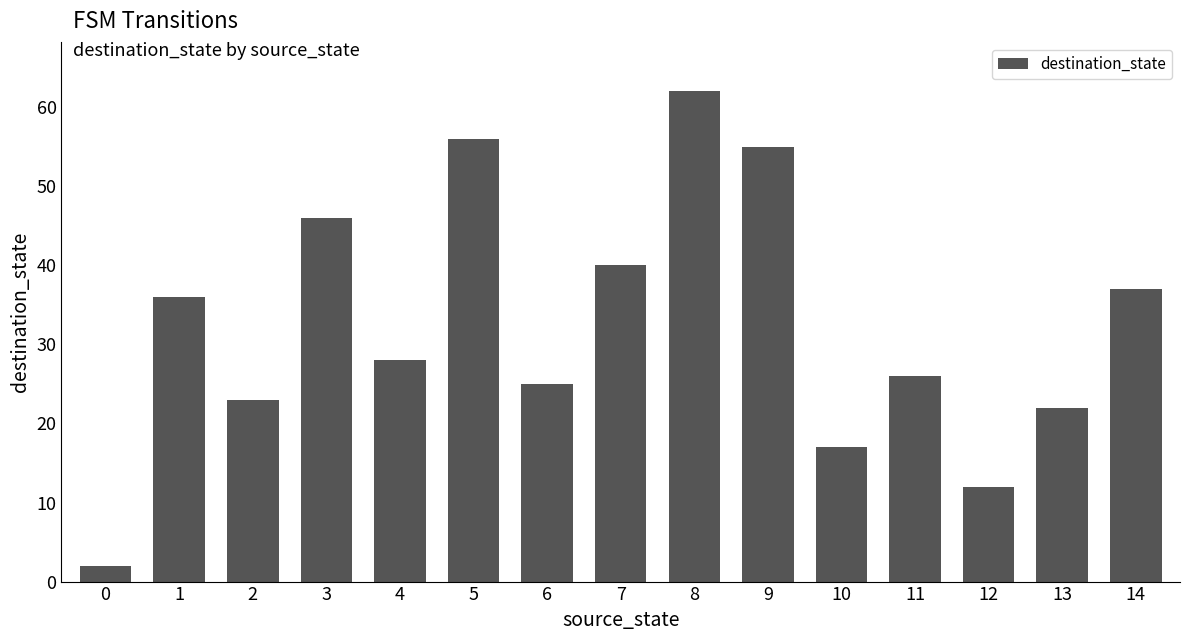

List the labels in order of value, smallest first.

0, 12, 10, 13, 2, 6, 11, 4, 1, 14, 7, 3, 9, 5, 8